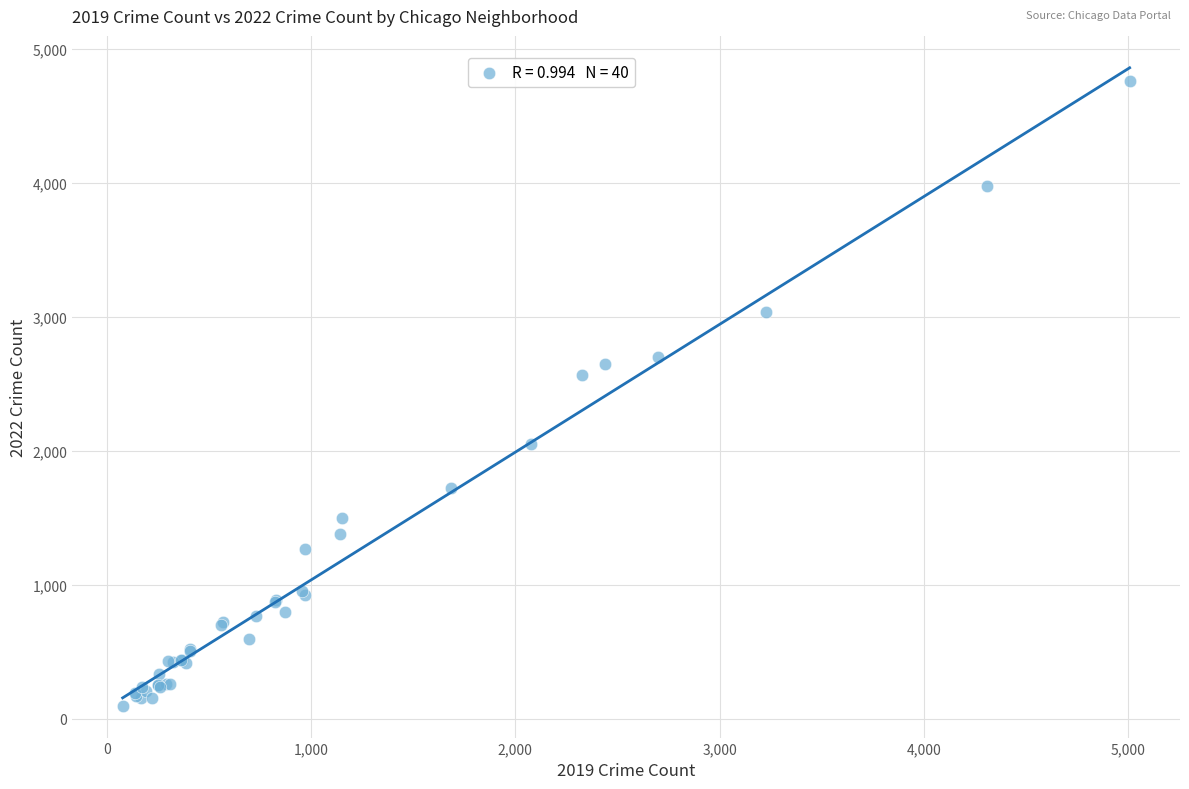

What Y value in the scatter plot is closest to 2430?

2566